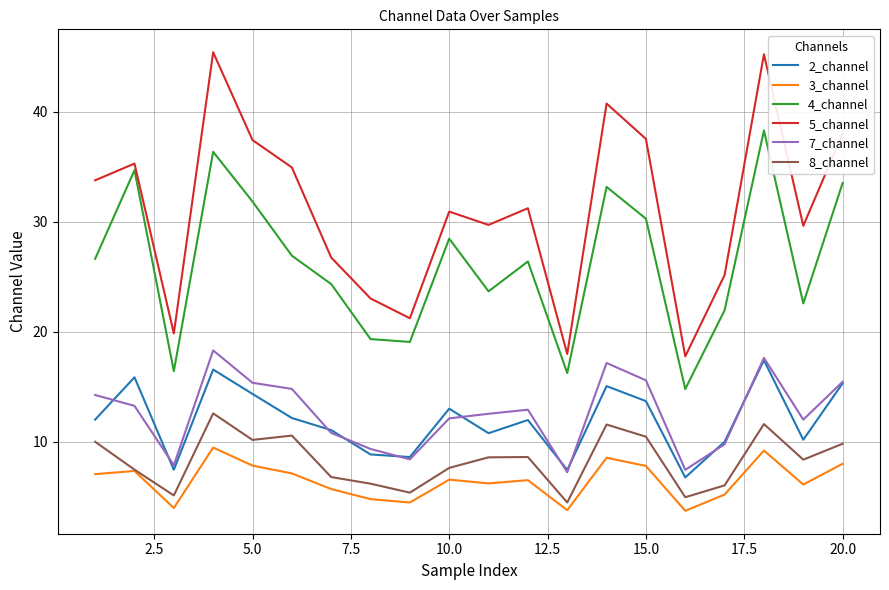

True or false: 8_channel and 2_channel cross at least once.

False